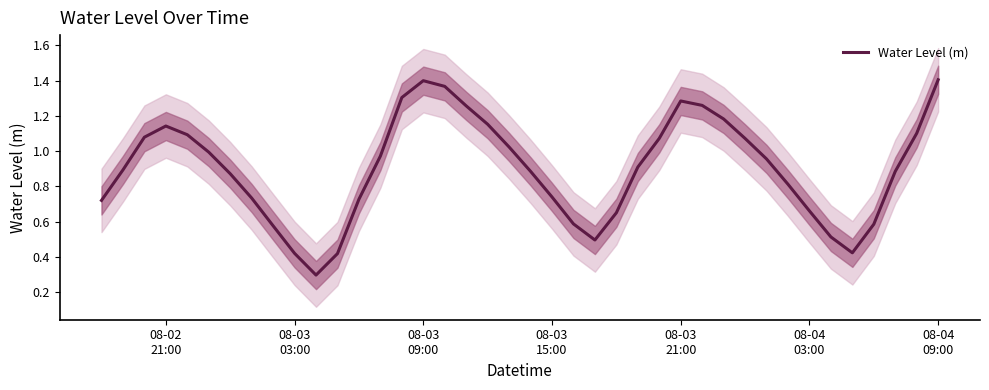

How many interior local valleys (lower than both neighbors) does the data have?

3